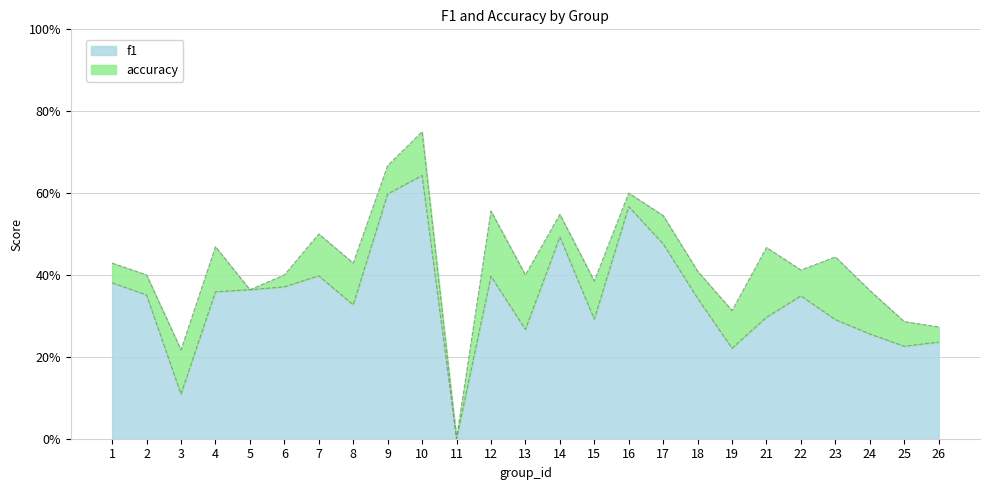

Reading left to right, list all the values displayed in this chart.

f1: 0.4	0.4	0.1	0.4	0.4	0.4	0.4	0.3	0.6	0.6	0.0	0.4	0.3	0.5	0.3	0.6	0.5	0.3	0.2	0.3	0.3	0.3	0.3	0.2	0.2
accuracy: 0.4	0.4	0.2	0.5	0.4	0.4	0.5	0.4	0.7	0.8	0.0	0.6	0.4	0.5	0.4	0.6	0.5	0.4	0.3	0.5	0.4	0.4	0.4	0.3	0.3